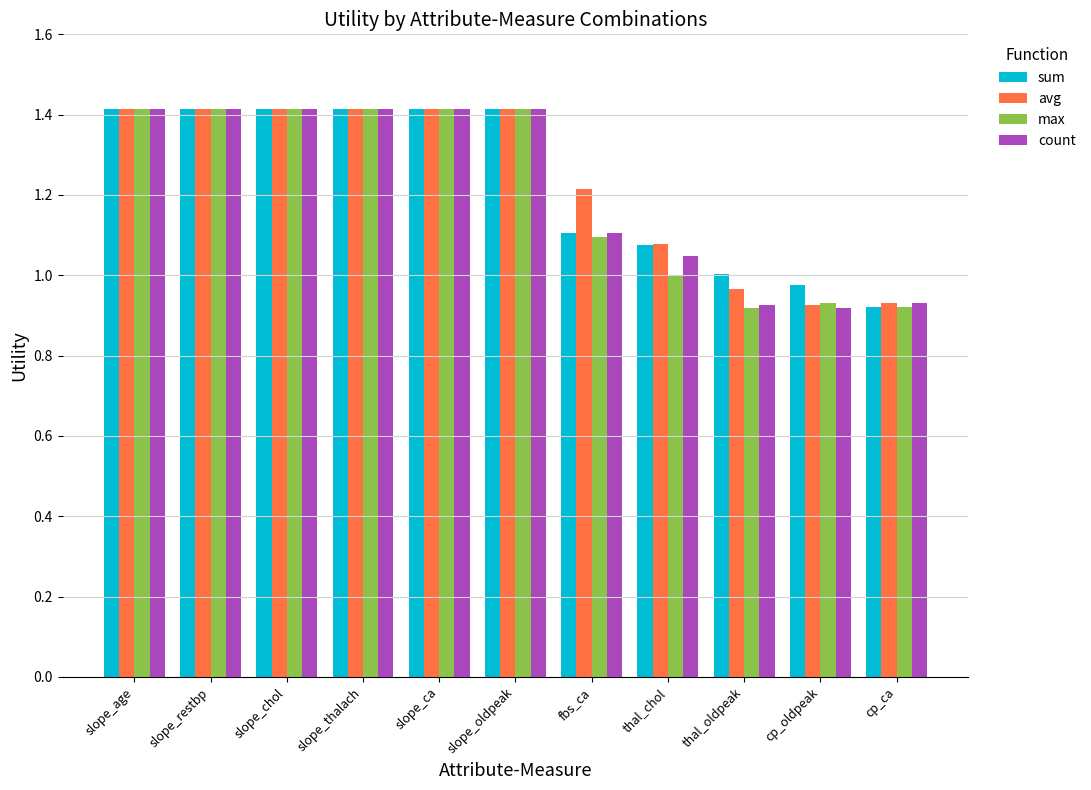

What is the difference between the second highest and second lowest values in the sum series?

0.4